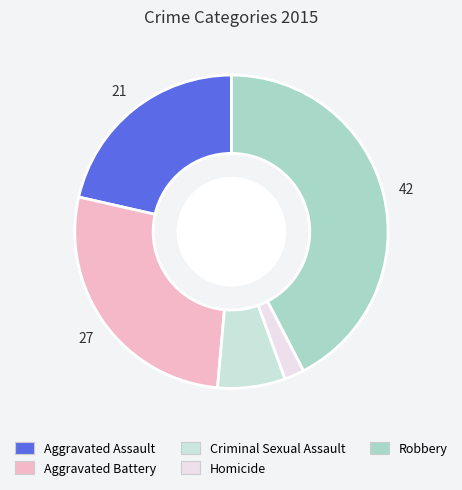

Which category has the smallest portion of the pie?

Homicide